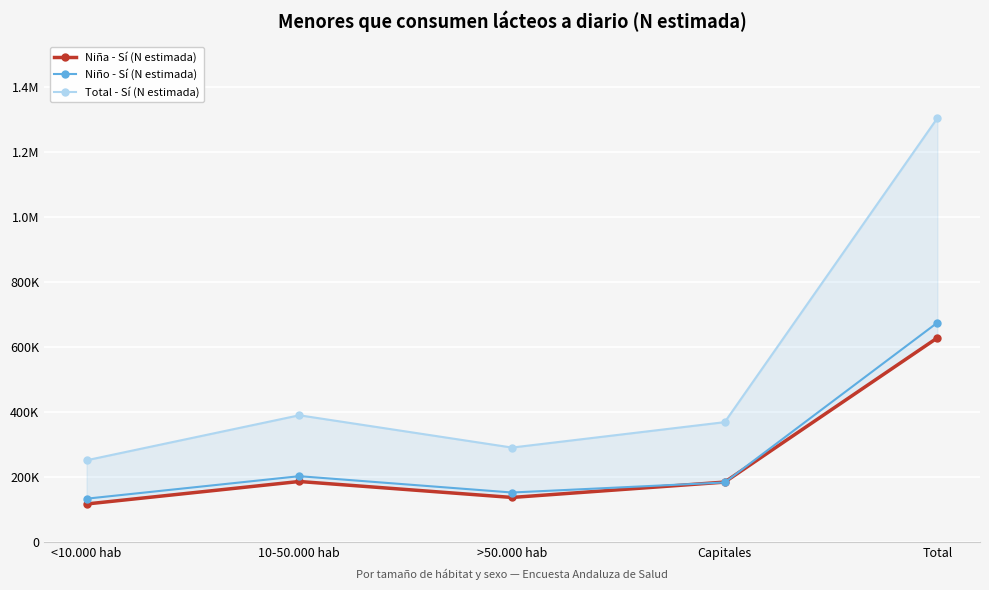

True or false: Total - Sí (N estimada) and Niña - Sí (N estimada) cross at least once.

False